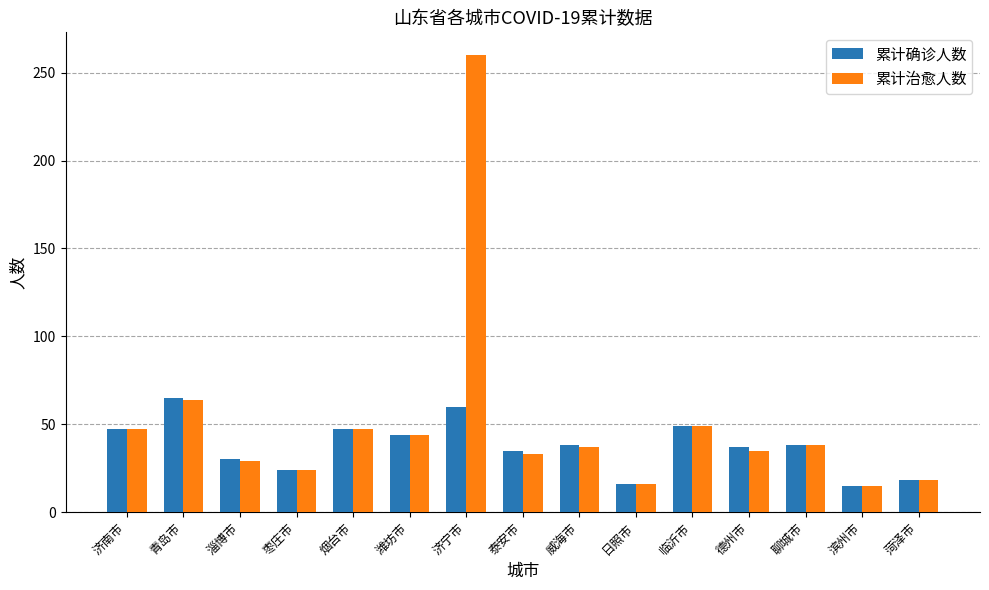

True or false: 累计确诊人数 has a value of 35 at 济宁市.

False